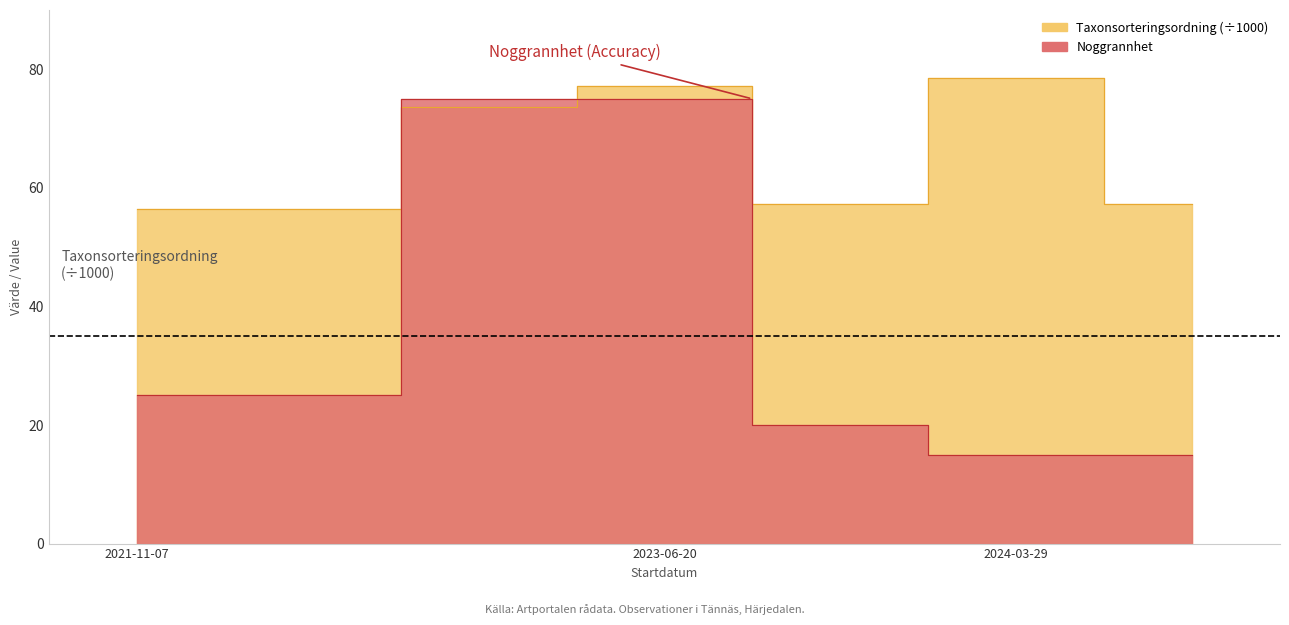

The value of Noggrannhet at 2021-11-07 is 17.1. True or false?

False